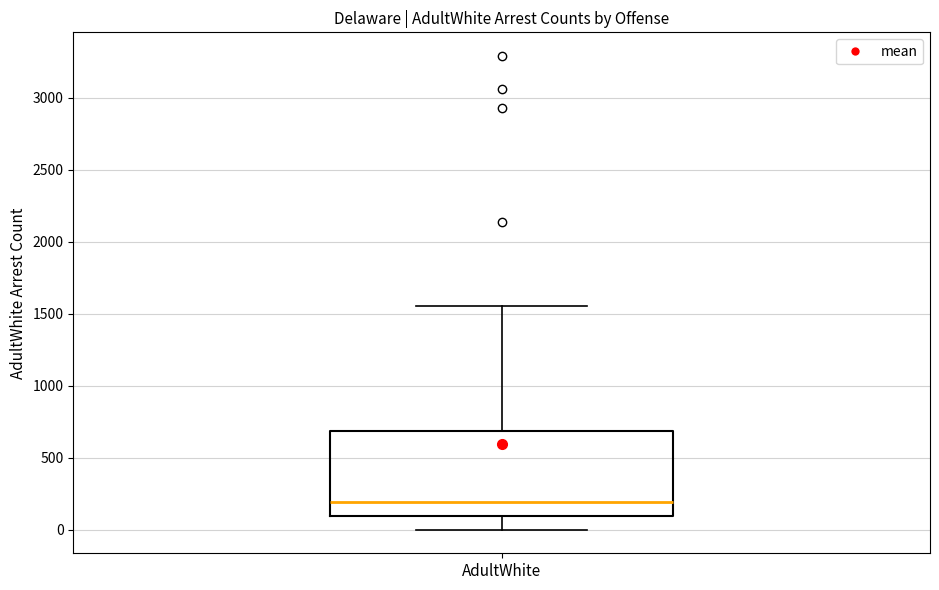

Read this box plot against the y-axis: the position of the median line, the range covered by the box, and the ends of both whiskers. The values are not printed on the chart, so give them approximately, as read against the axis.

median 200, box 100 to 700, whiskers 0 to 1550